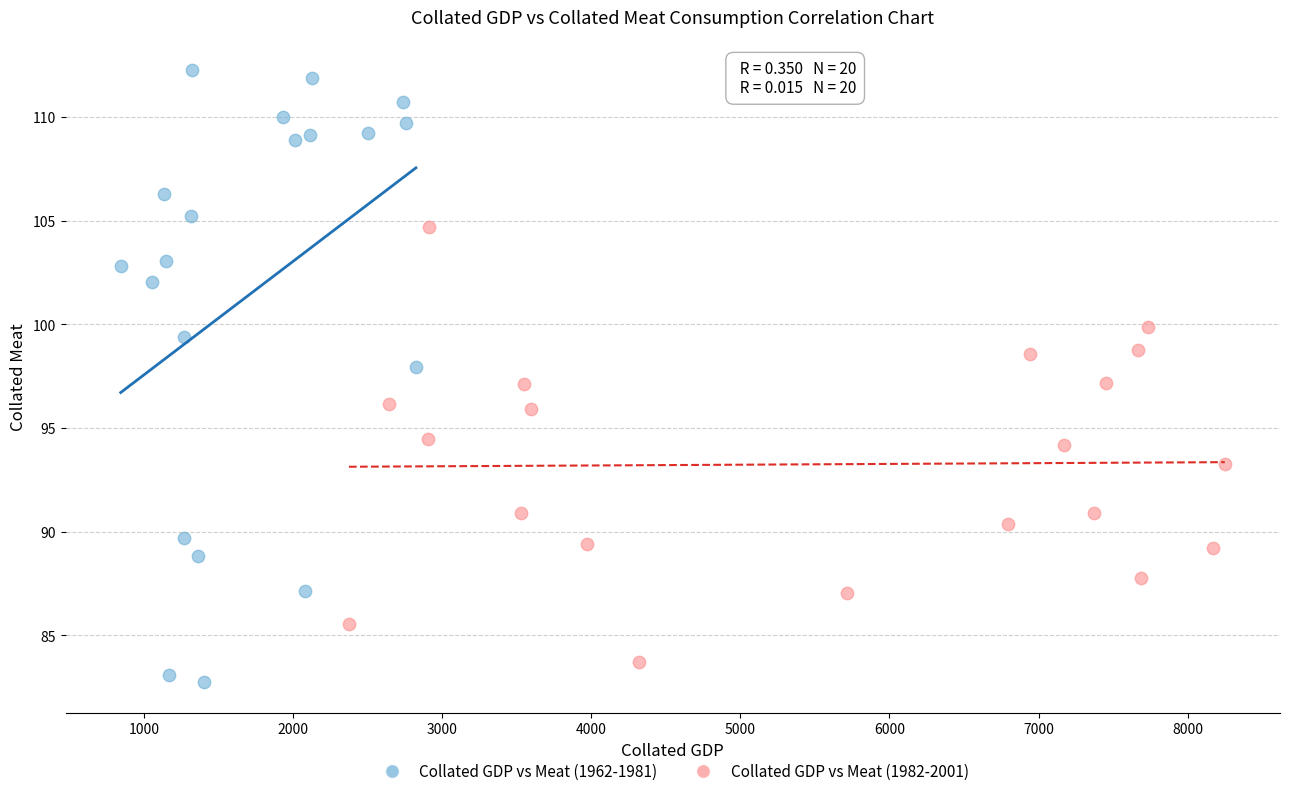

Which series has the widest spread of Y values?

Collated GDP vs Meat (1962-1981)